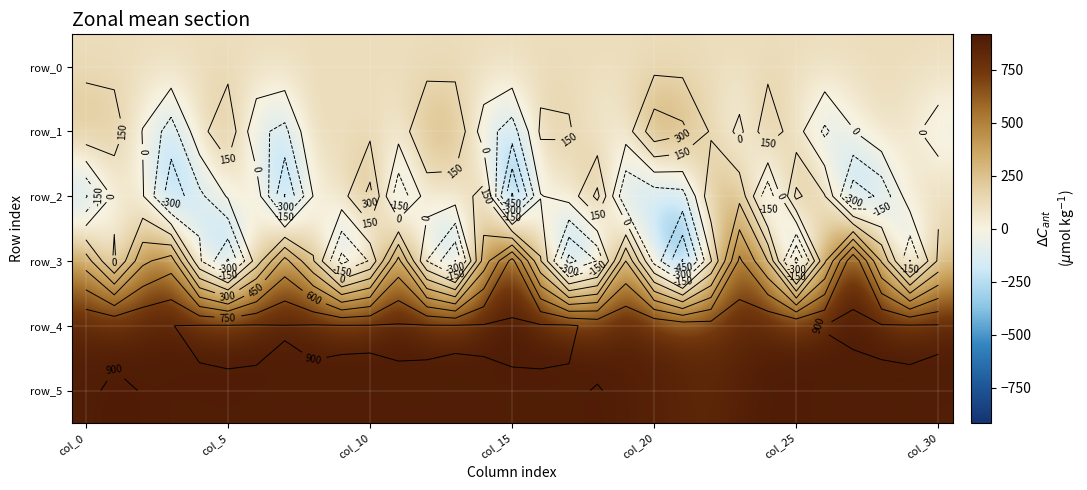

What is the maximum value for row_5?

909.0